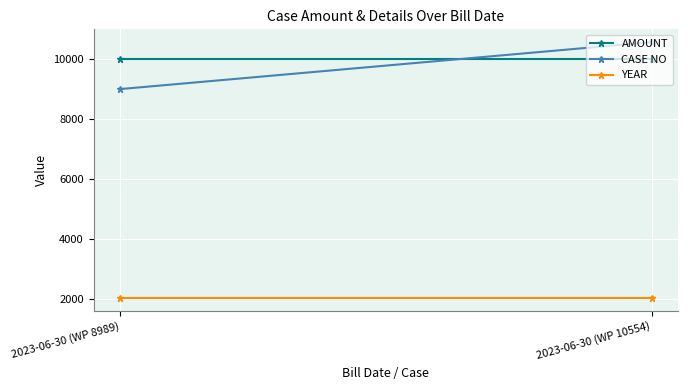

Reading left to right, what are all the values shown in this chart?

AMOUNT: 2023-06-30 (WP 8989)=10000	2023-06-30 (WP 10554)=10000
CASE NO: 2023-06-30 (WP 8989)=8989	2023-06-30 (WP 10554)=10554
YEAR: 2023-06-30 (WP 8989)=2023	2023-06-30 (WP 10554)=2023